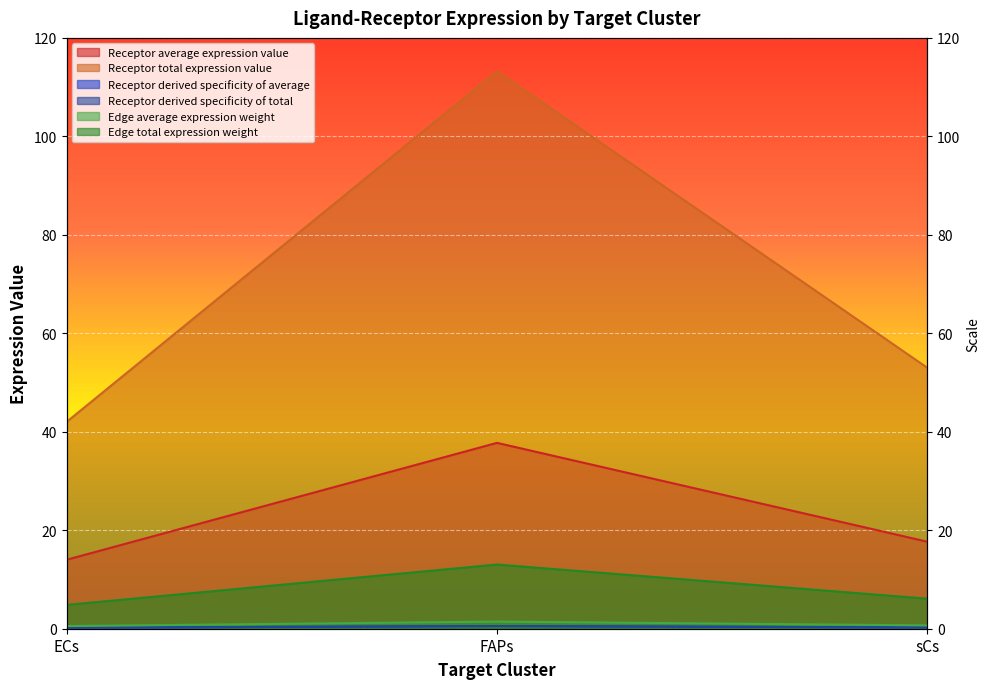

List the series in order of their peak value, lowest first.

Receptor derived specificity of average, Receptor derived specificity of total, Edge average expression weight, Edge total expression weight, Receptor average expression value, Receptor total expression value